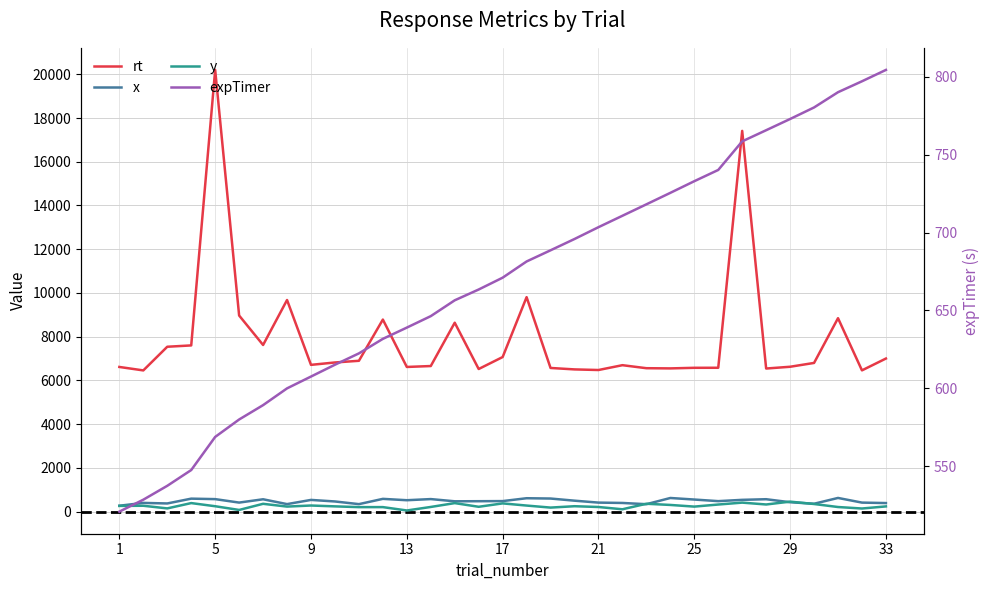

Reading right to left, extract all data points from this chart.

rt: 7001.0	6460.0	8846.0	6800.0	6625.0	6544.0	17411.0	6579.0	6577.0	6550.0	6559.0	6697.0	6476.0	6504.0	6570.0	9808.0	7069.0	6522.0	8639.0	6658.0	6616.0	8783.0	6898.0	6821.0	6712.0	9677.0	7621.0	8968.0	20199.0	7601.0	7540.0	6458.0	6616.0
x: 392.0	413.0	626.0	361.0	430.0	568.0	539.0	480.0	553.0	624.0	340.0	397.0	413.0	501.0	599.0	613.0	482.0	477.0	473.0	574.0	522.0	584.0	343.0	465.0	536.0	344.0	565.0	414.0	572.0	594.0	374.0	399.0	270.0
y: 239.0	143.0	211.0	349.0	457.0	327.0	412.0	325.0	230.0	306.0	360.0	108.0	212.0	248.0	185.0	278.0	377.0	222.0	390.0	214.0	53.0	207.0	206.0	241.0	280.0	231.0	358.0	77.0	247.0	391.0	148.0	269.0	262.0
expTimer: 804.3	797.1	790.0	780.3	772.9	765.7	758.5	740.2	732.9	725.5	718.1	710.8	703.4	695.8	688.6	681.4	671.0	663.4	656.5	646.3	639.0	631.8	622.4	615.2	607.6	600.0	589.2	580.0	568.8	547.6	537.5	528.6	520.9